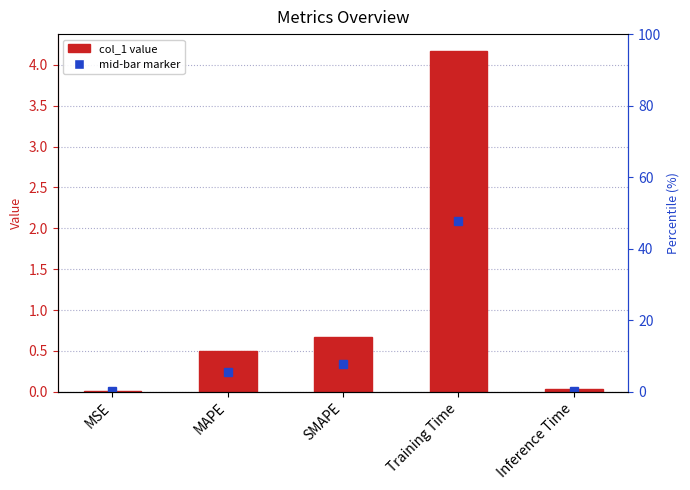

What position from the left is Inference Time?

5